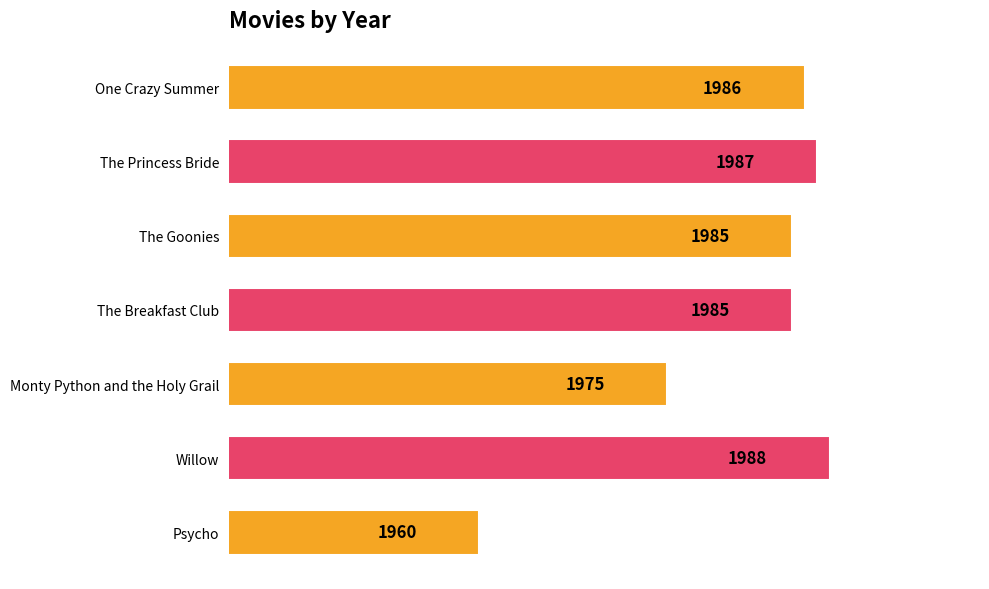

What is the change in value from The Breakfast Club to Willow?

+3